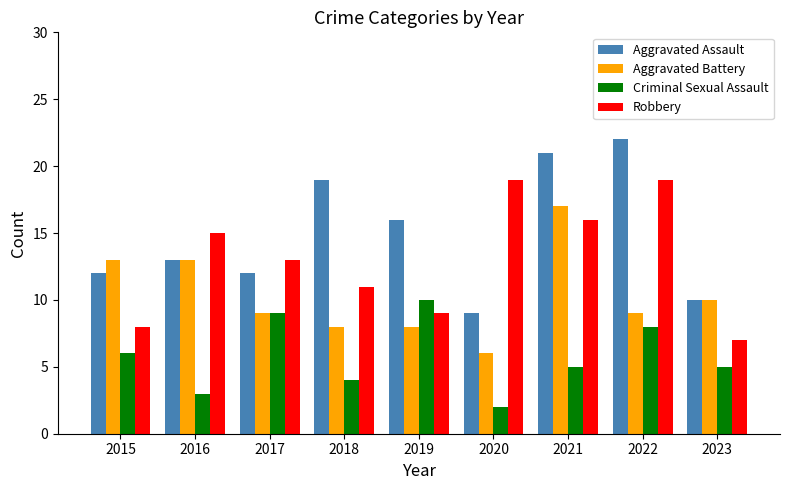

What is the difference between the highest and lowest values at 2018?

15